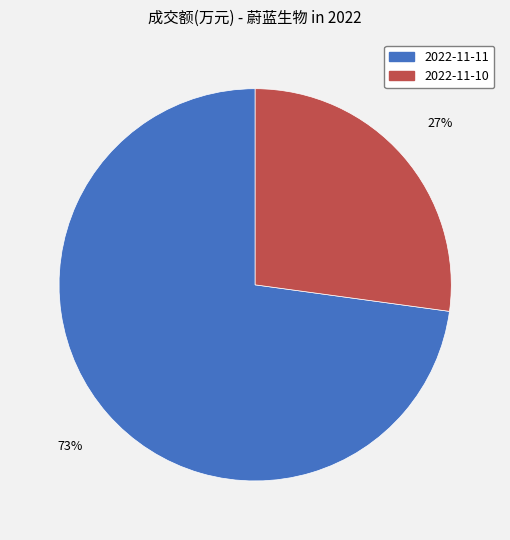

How many slices are in this pie chart?

2